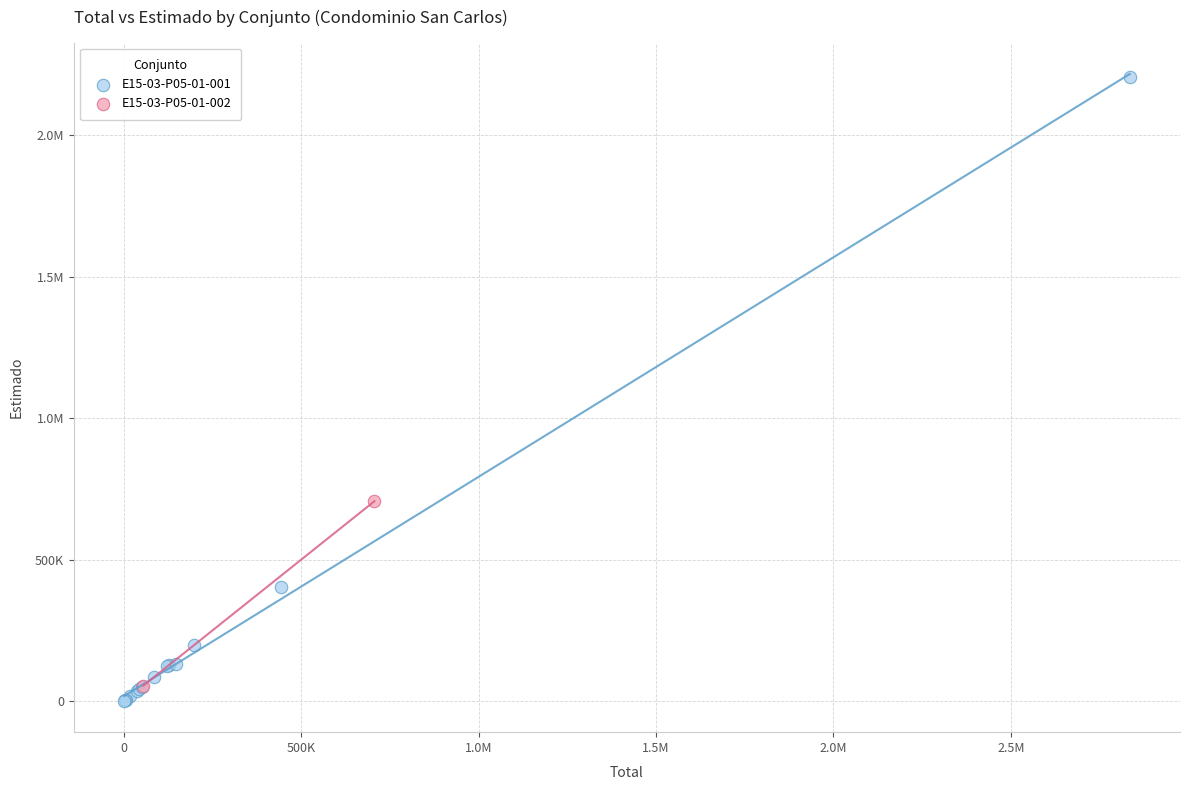

What are all the series names shown in the legend?

E15-03-P05-01-001, E15-03-P05-01-002